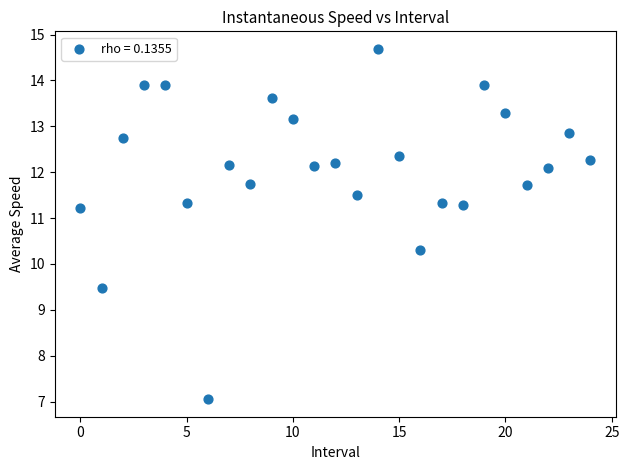

What Y value in the scatter plot is closest to 10?

10.3